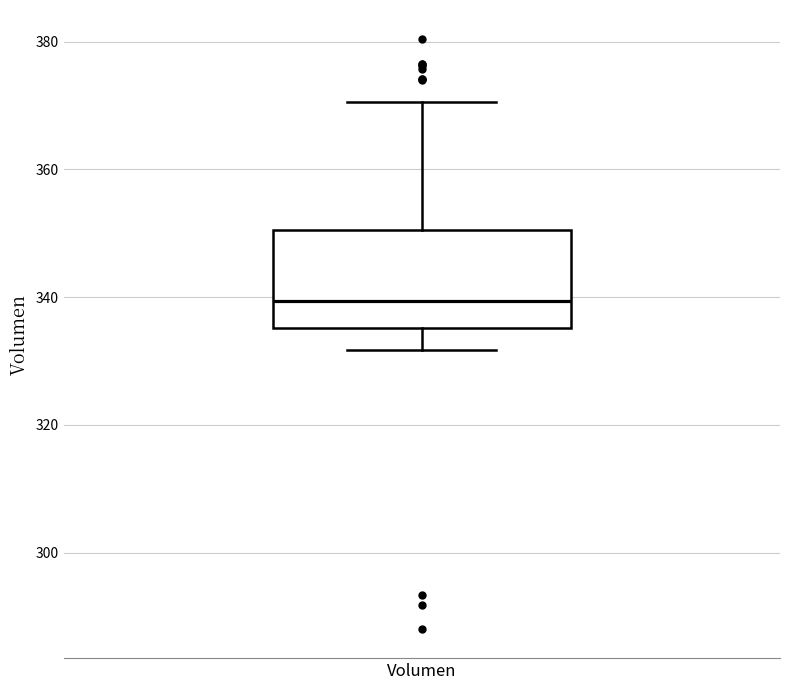

Where does the lower whisker of the box for Volumen end on the y-axis? The values are not printed on the chart, so give them approximately, as read against the axis.

332